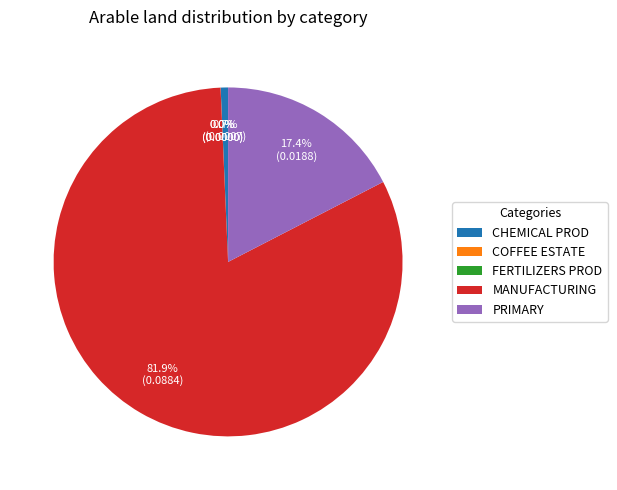

The CHEMICAL PROD slice represents 1% of the pie. True or false?

True